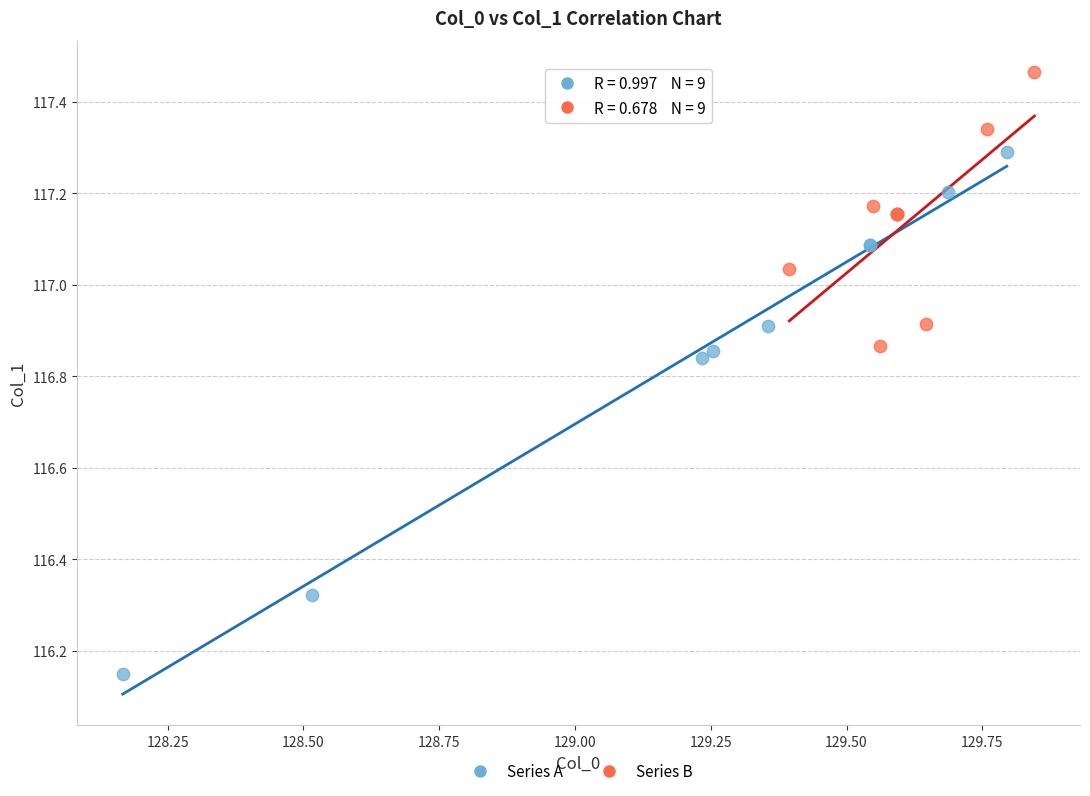

Which series has the widest spread of Y values?

Series A